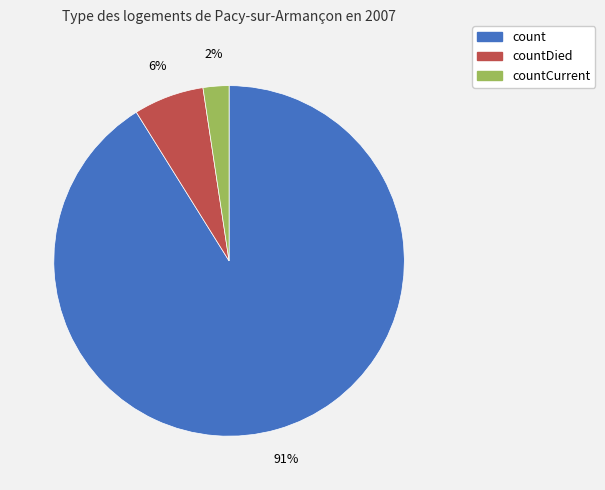

Which slice is the largest?

count